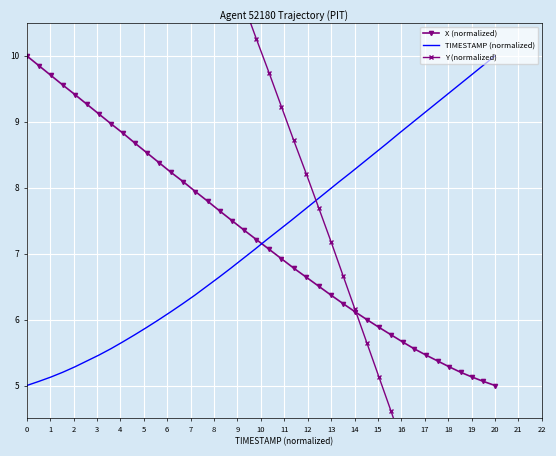

What is the highest value of the X (normalized) series?

10.0